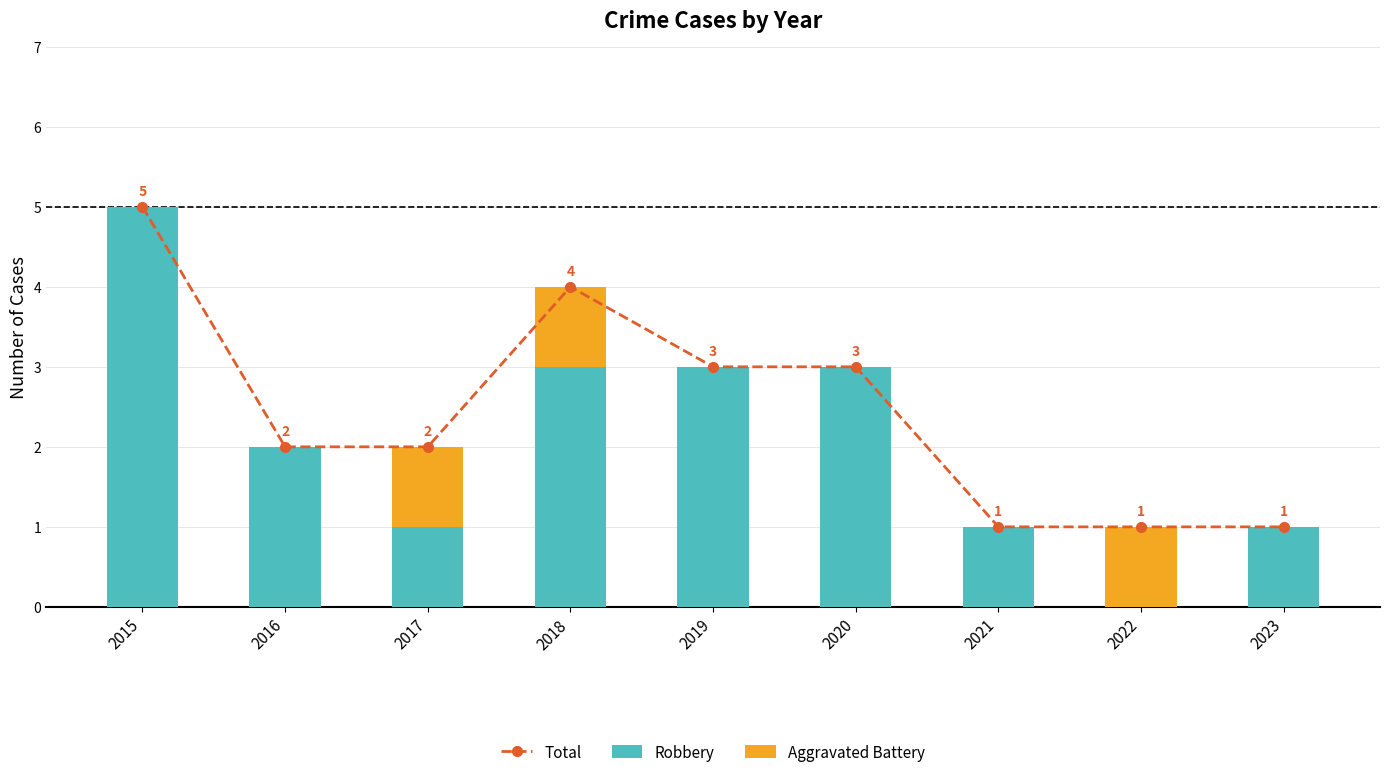

Which category has the highest value in the Total series?

2015